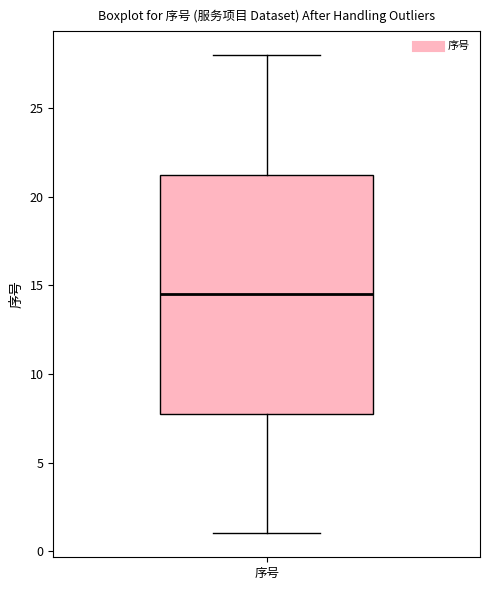

Transcribe this box plot: give where the median line is, the range the box spans, and where the two whiskers end, as read against the y-axis. The values are not printed on the chart, so give them approximately, as read against the axis.

median 14.5, box 8.0 to 21.5, whiskers 1.0 to 28.0